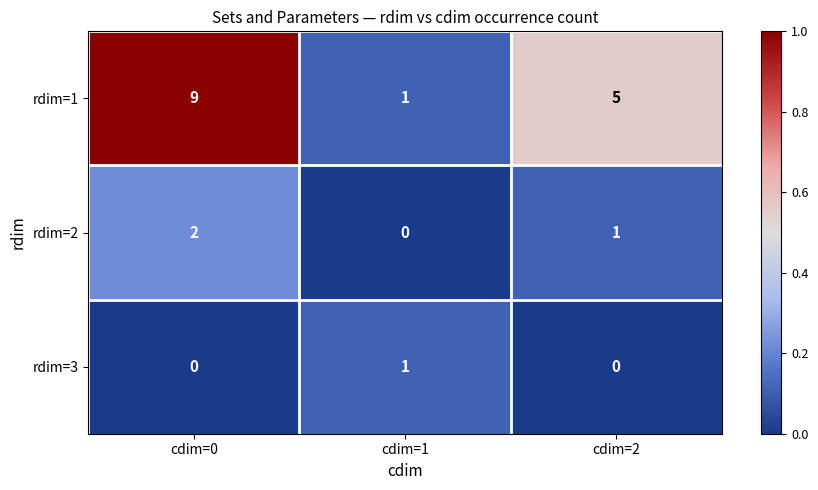

True or false: rdim=2 has a value of 3 at cdim=0.

False